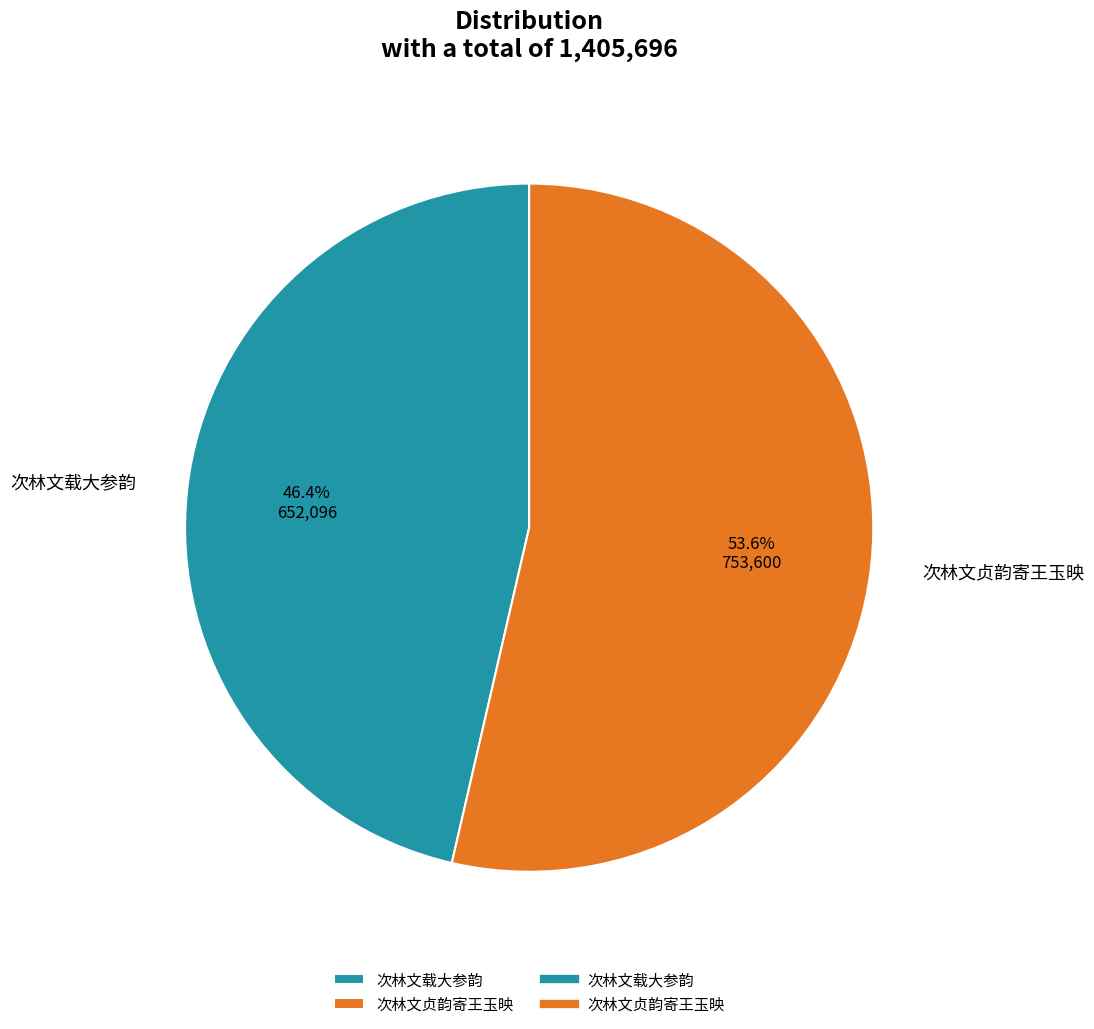

Count the number of slices in the pie.

2